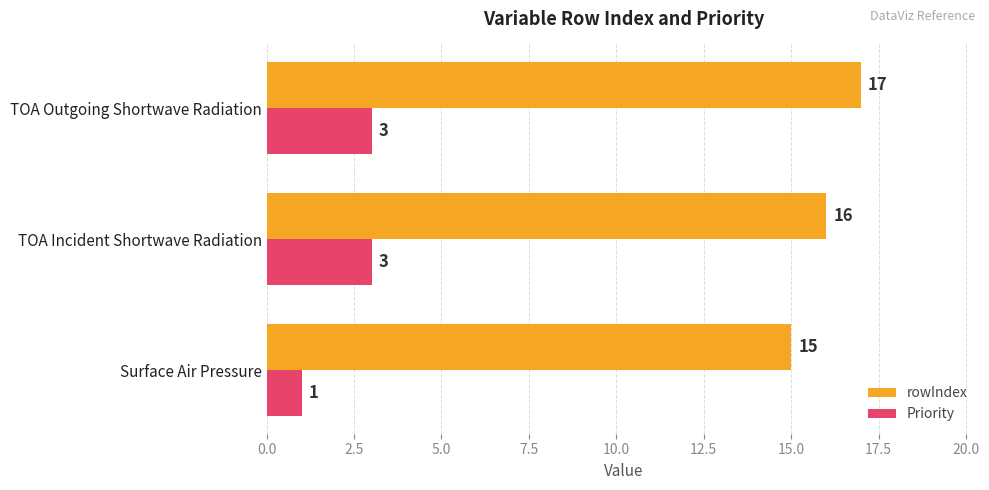

Is it true that rowIndex equals 16 at TOA Incident Shortwave Radiation?

True